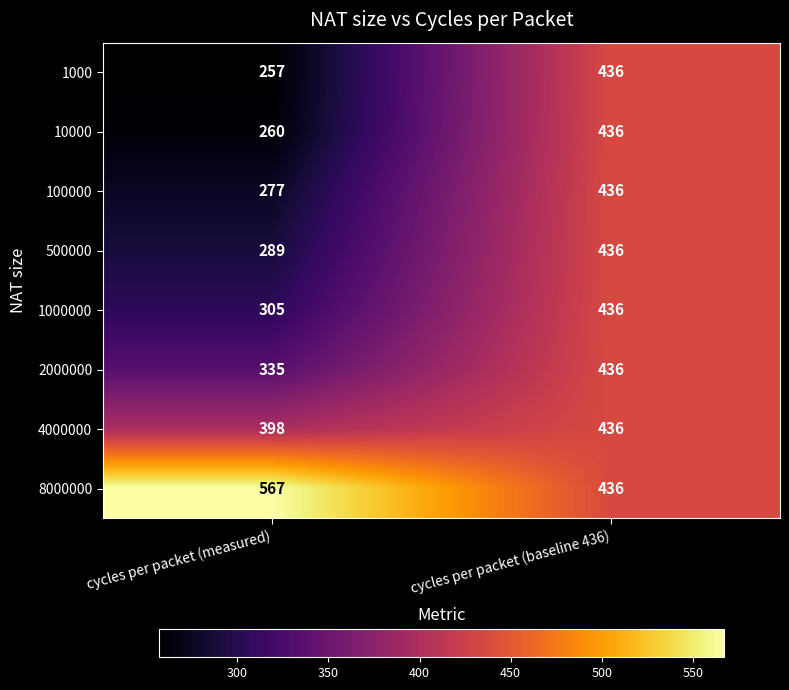

Which series has the largest total across all categories?

8000000